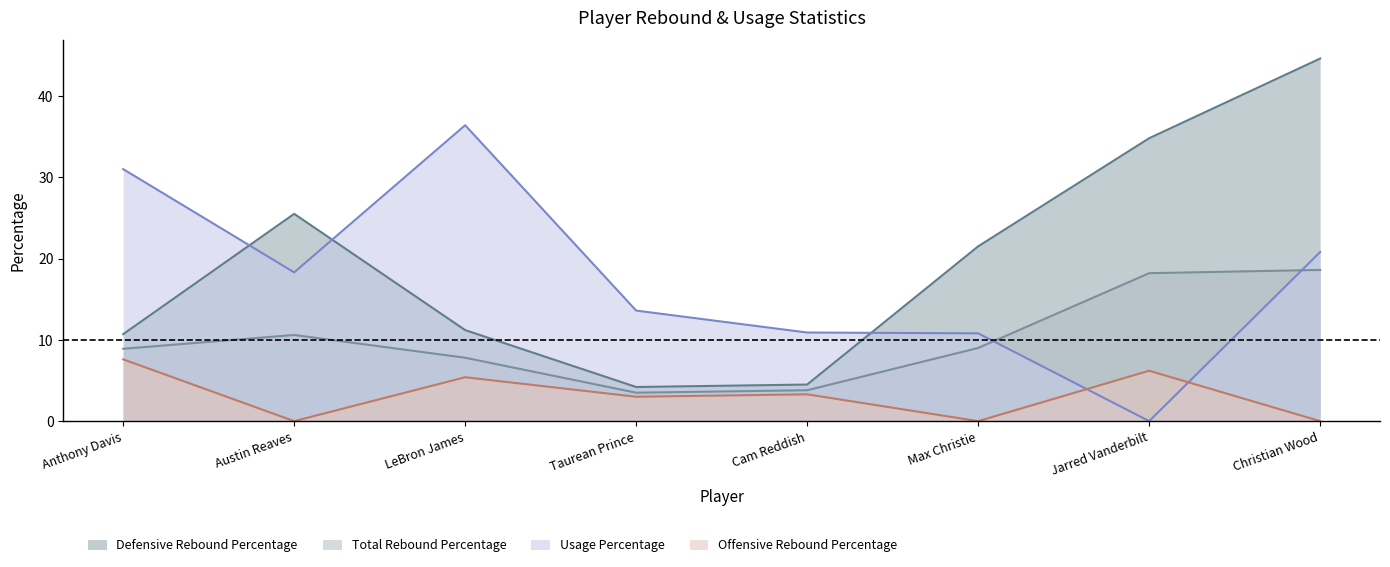

Between Austin Reaves and LeBron James, which series saw the biggest shift?

Usage Percentage